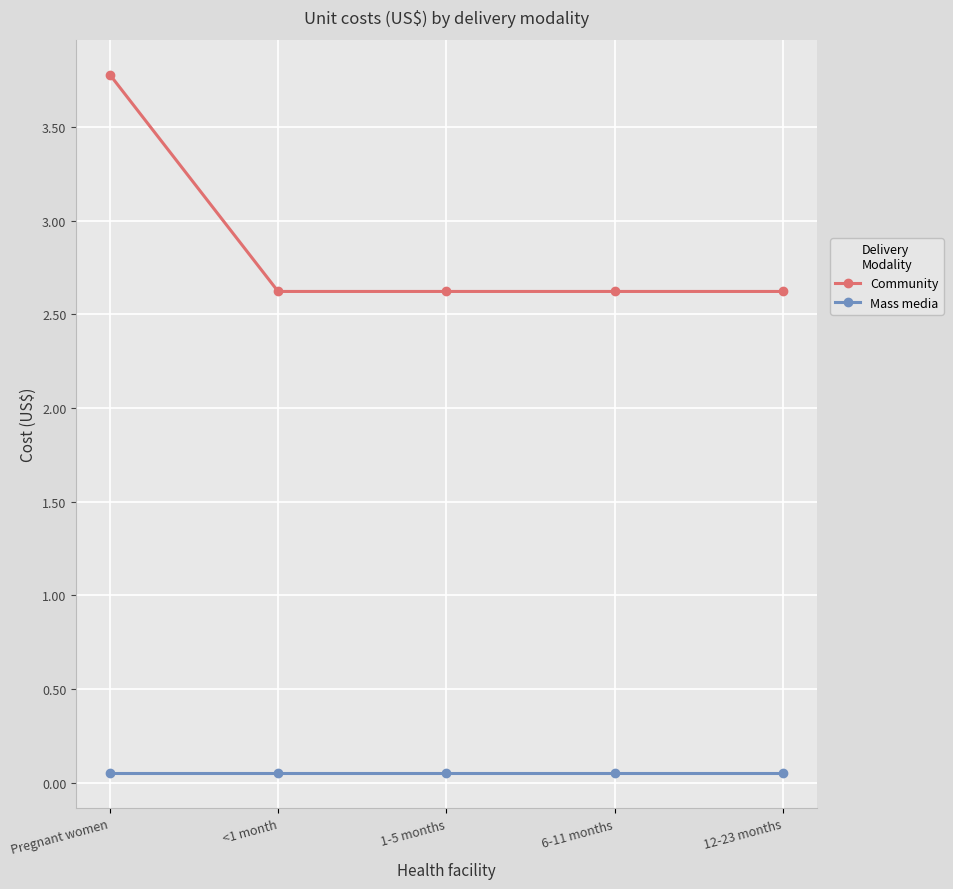

What is the lowest value of the Community series?

2.6